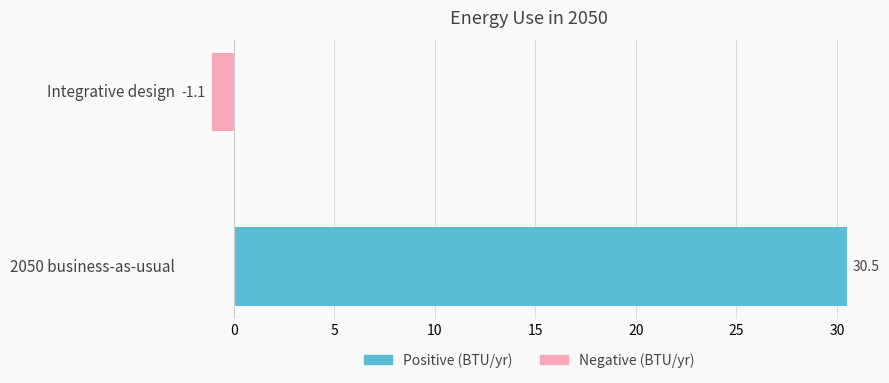

Between 2050 business-as-usual and Integrative design, which is larger?

2050 business-as-usual